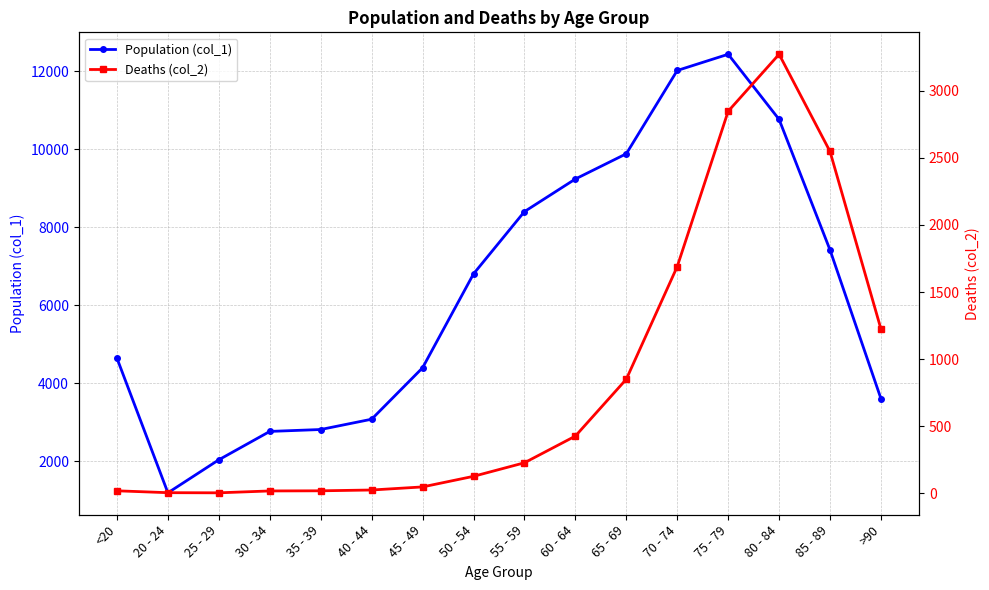

The Deaths (col_2) series shows 126 at 50 - 54. True or false?

True